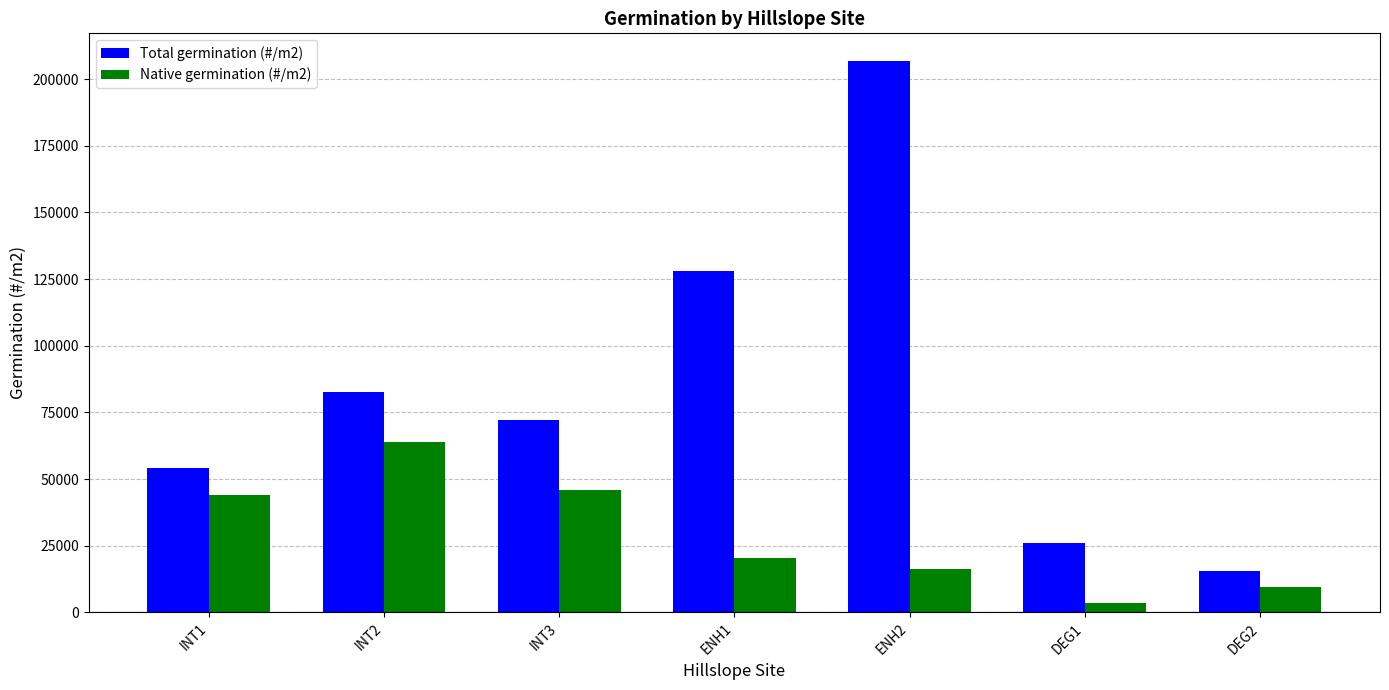

Does the chart contain stacked bars?

No